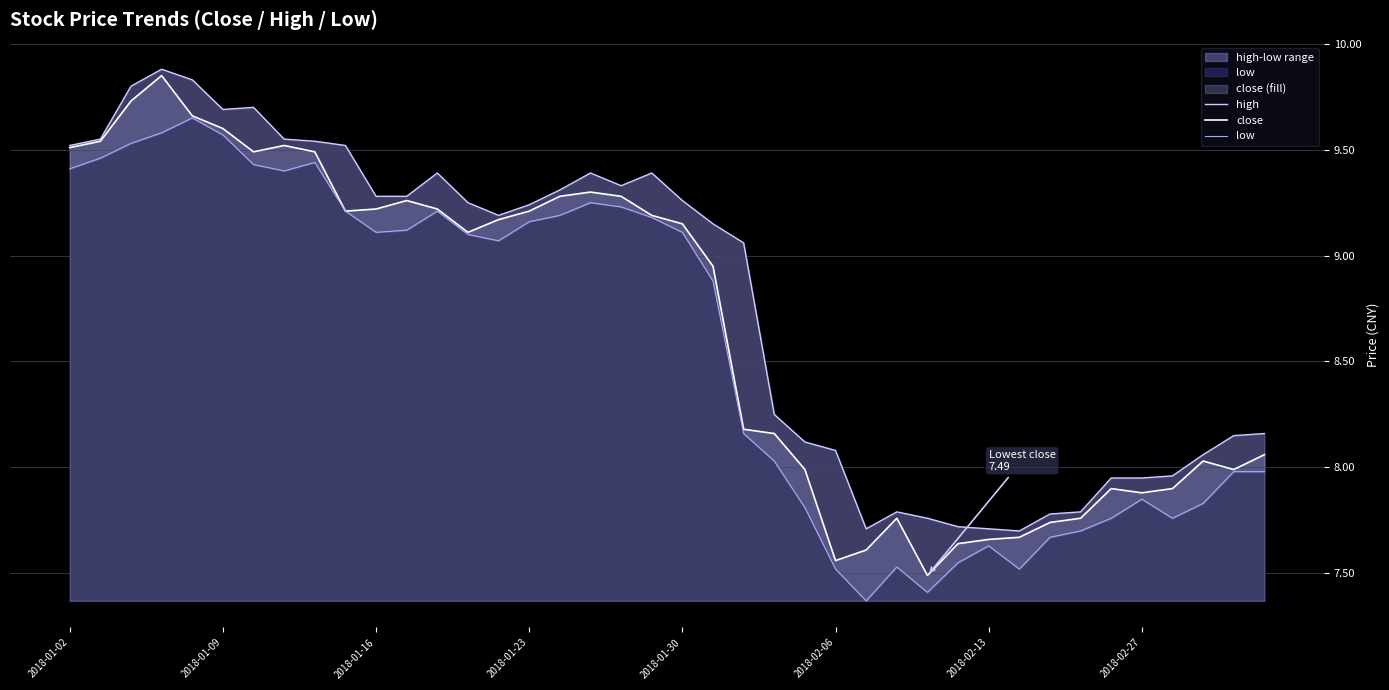

What is the sum of the low values at 22 and 18?

17.4